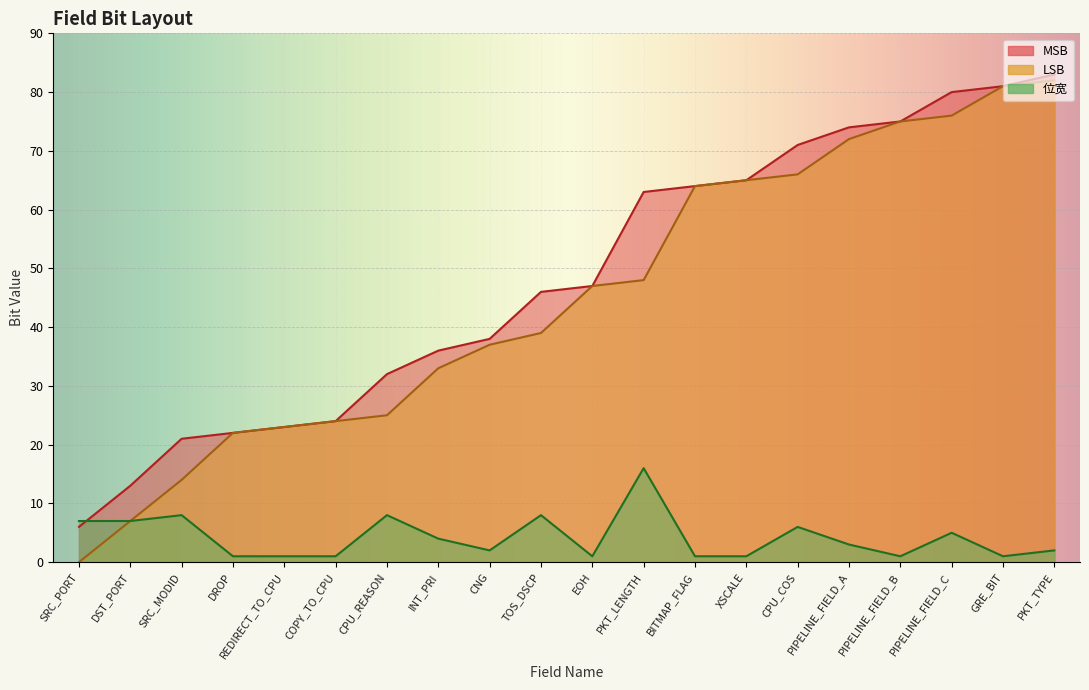

What are all the series names shown in the legend?

MSB, LSB, 位宽